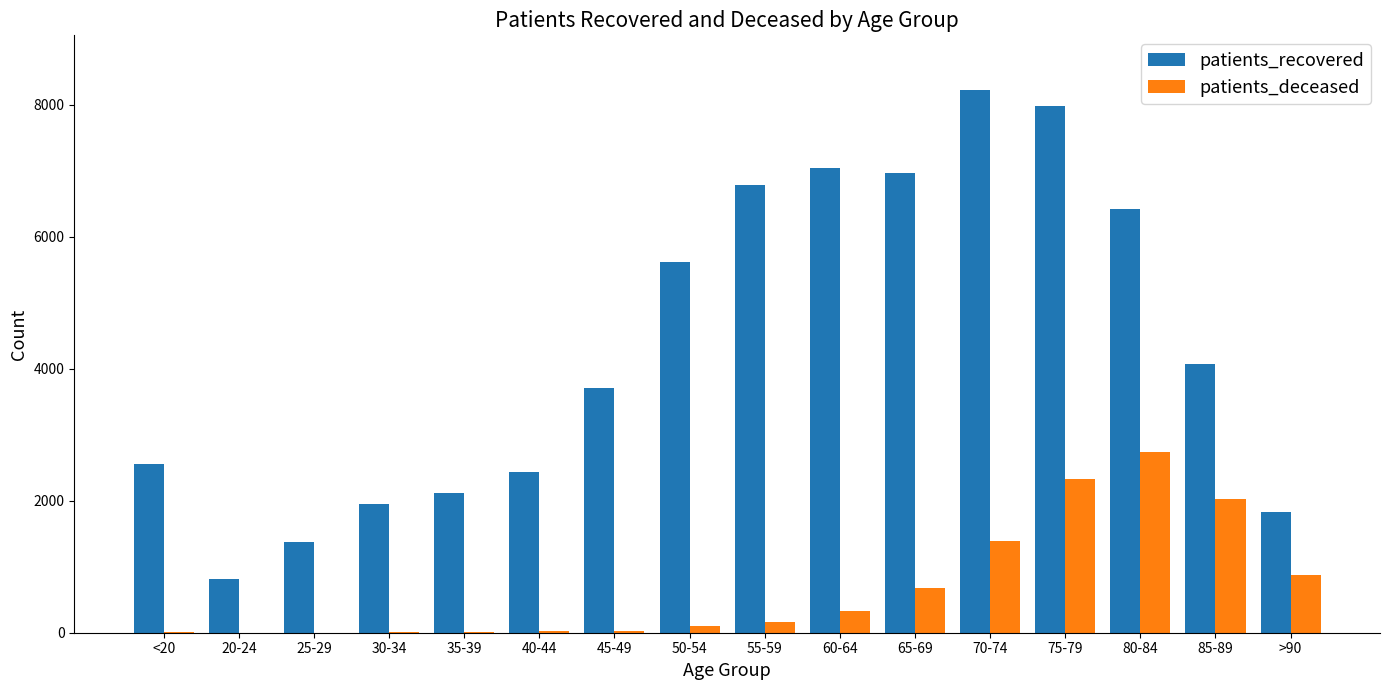

Which series has the widest spread of values?

patients_recovered